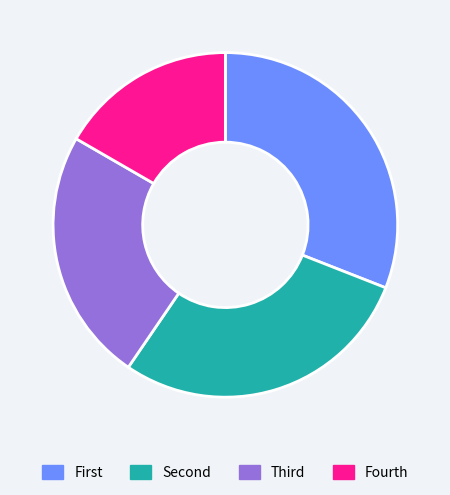

Count the number of slices in the pie.

4